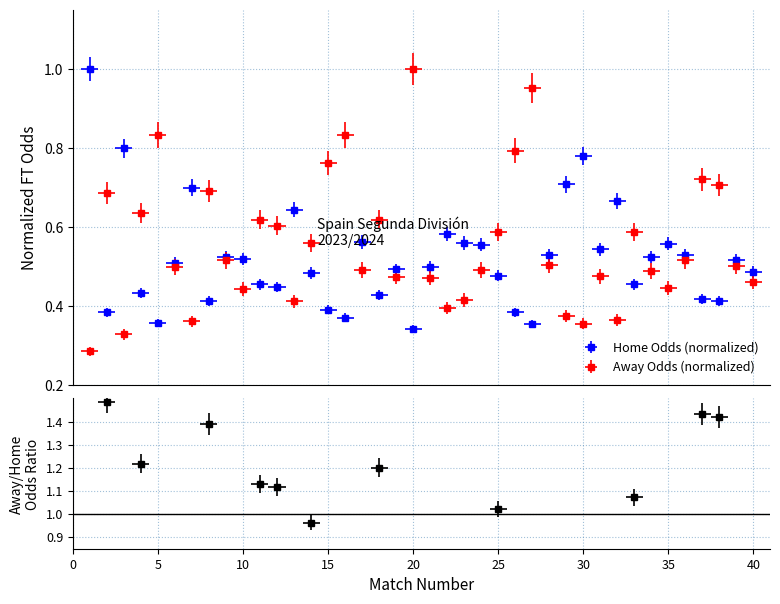

Reading left to right, transcribe all the data shown in this chart.

Odd_H_FT: 1.0	0.4	0.8	0.4	0.4	0.5	0.7	0.4	0.5	0.5	0.5	0.4	0.6	0.5	0.4	0.4	0.6	0.4	0.5	0.3	0.5	0.6	0.6	0.6	0.5	0.4	0.4	0.5	0.7	0.8	0.5	0.7	0.5	0.5	0.6	0.5	0.4	0.4	0.5	0.5
Odd_A_FT: 0.3	0.7	0.3	0.6	0.8	0.5	0.4	0.7	0.5	0.4	0.6	0.6	0.4	0.6	0.8	0.8	0.5	0.6	0.5	1.0	0.5	0.4	0.4	0.5	0.6	0.8	1.0	0.5	0.4	0.4	0.5	0.4	0.6	0.5	0.4	0.5	0.7	0.7	0.5	0.5